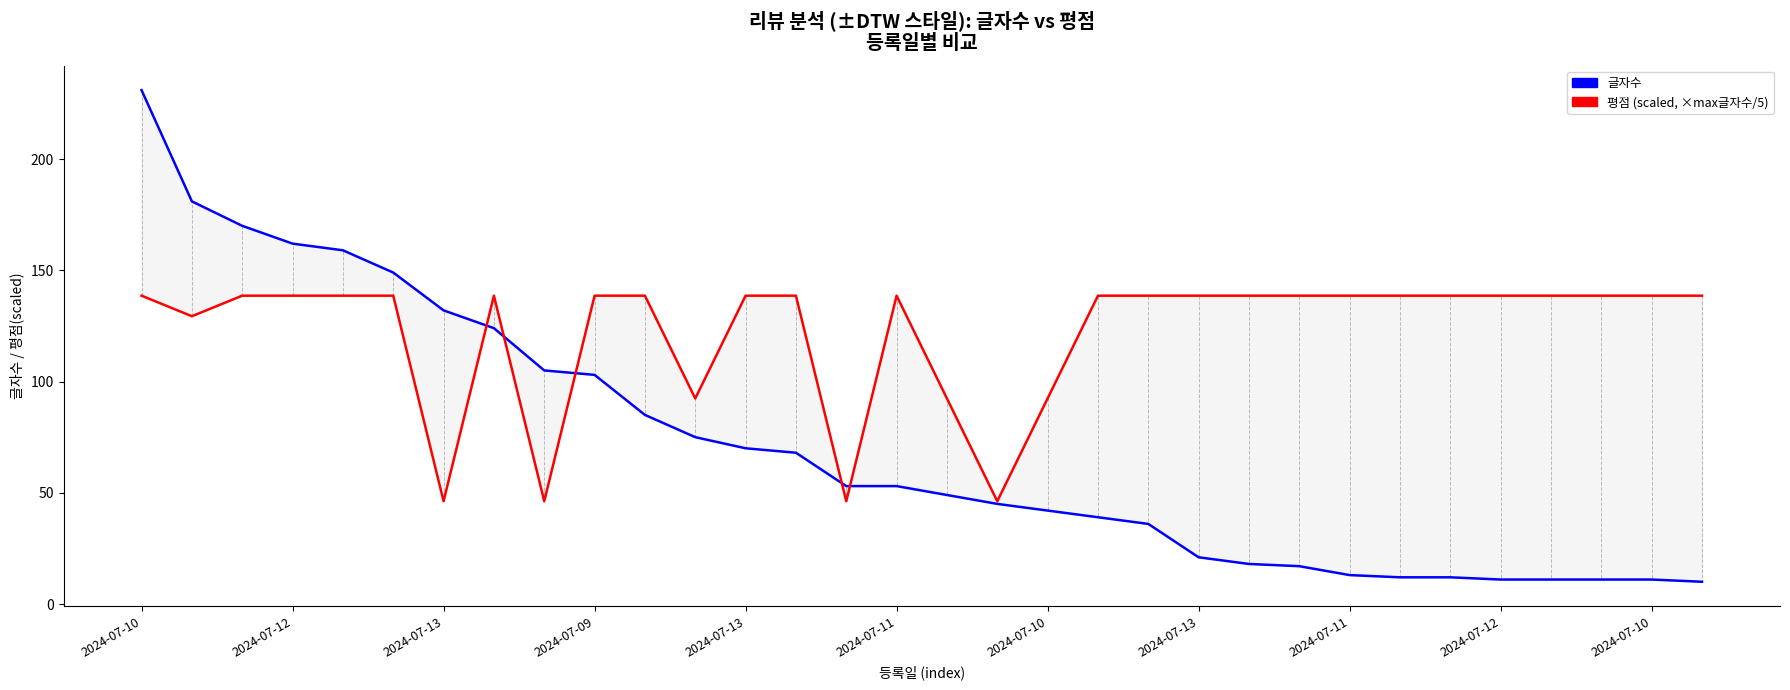

After their last crossing, which series has the higher values: 평점 (scaled) or 글자수?

평점 (scaled)